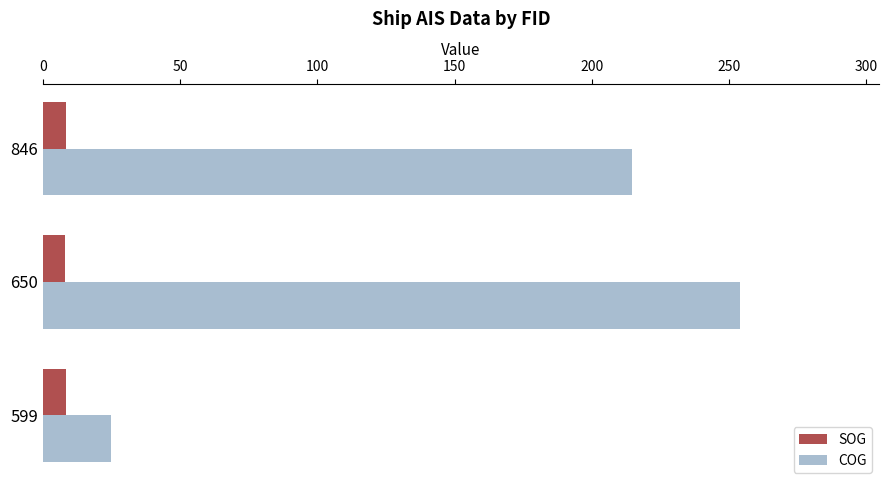

At which category is the sum across all series the highest?

650